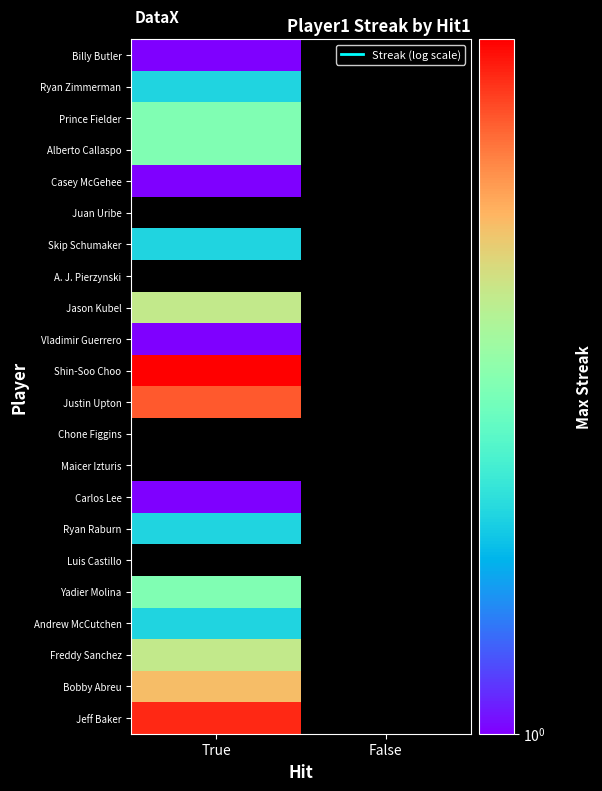

What is the spread (max minus min) of values at True?

8.0